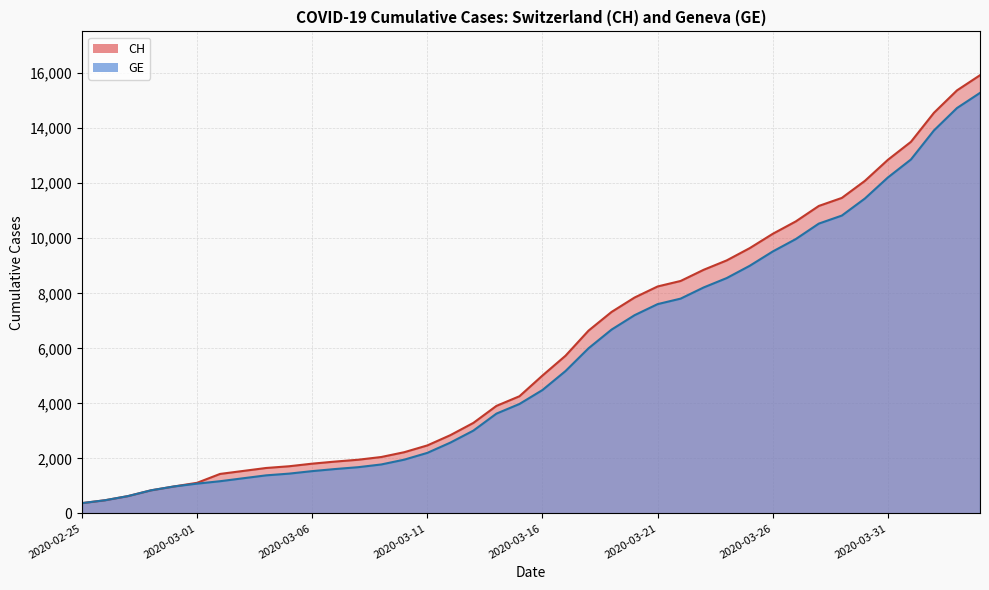

True or false: CH has a value of 7847 at 2020-03-20.

True